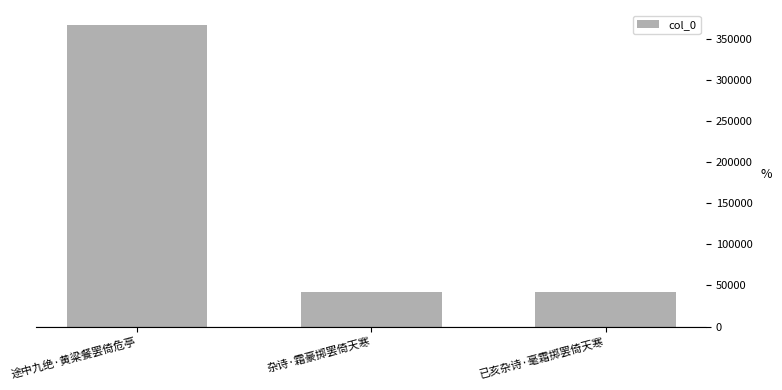

Which has a higher value, 途中九绝·黄粱餐罢倚危亭 or 已亥杂诗·毫霜掷罢倚天寒?

途中九绝·黄粱餐罢倚危亭